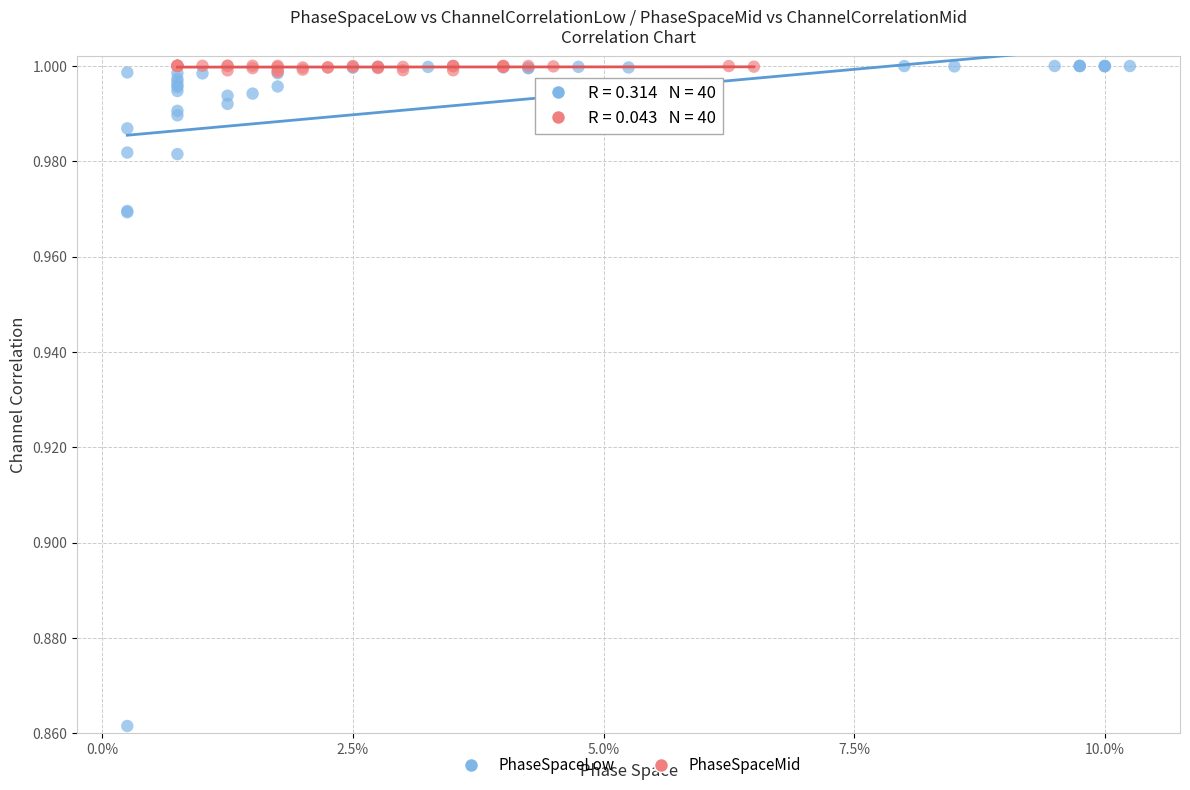

Which series contains the lowest Y value?

PhaseSpaceLow